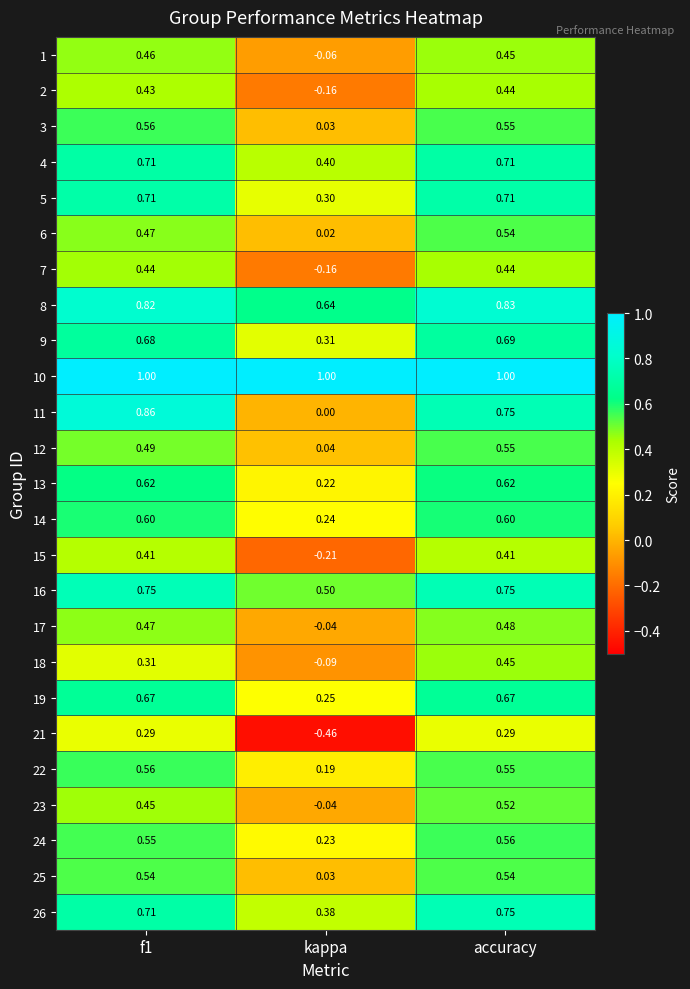

Which category has the lowest value in the 23 series?

kappa